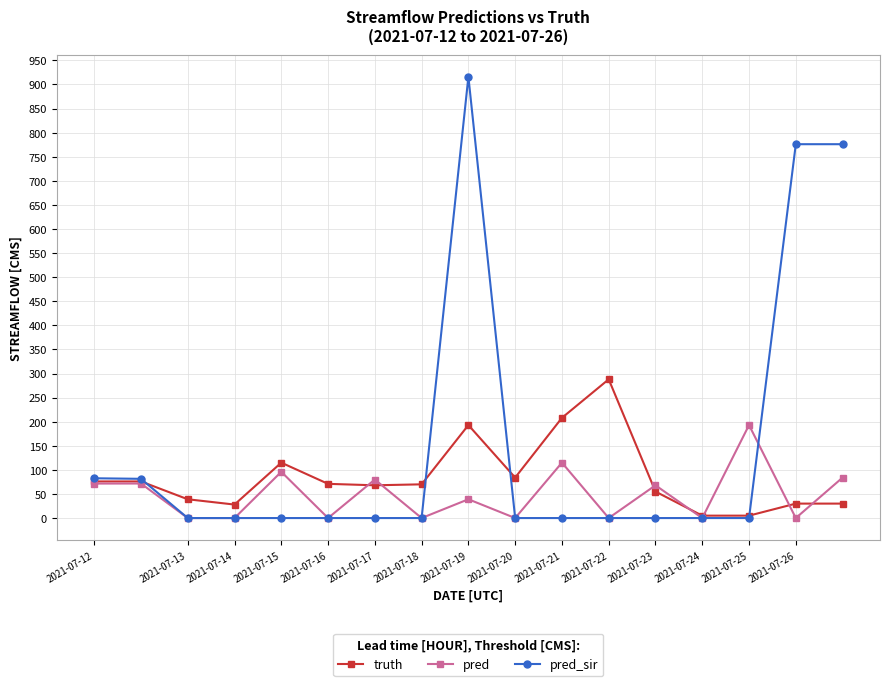

What is the value of the truth point at the 17th from the left?

30.0